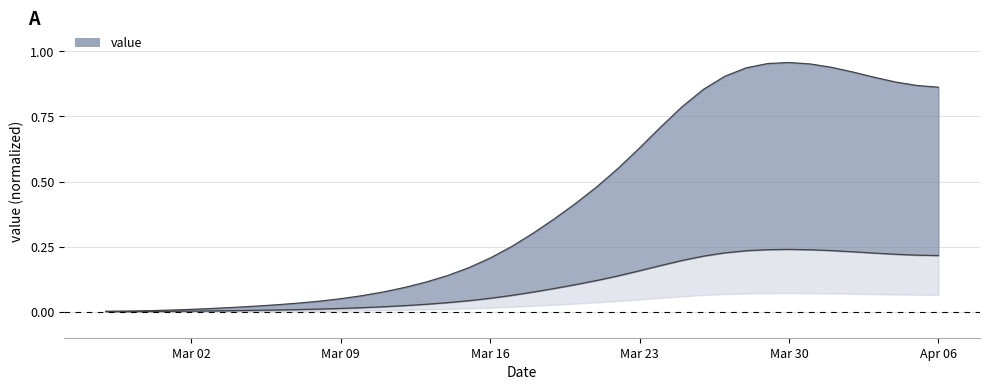

The chart shows a value of 0.0 at Mar 02. True or false?

True